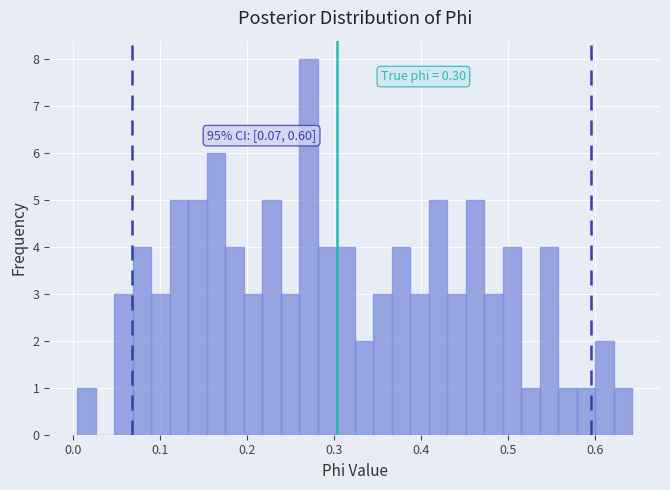

Around what value on the x-axis is the tallest bar? Give the approximate position of its centre, as read against the axis.

0.27